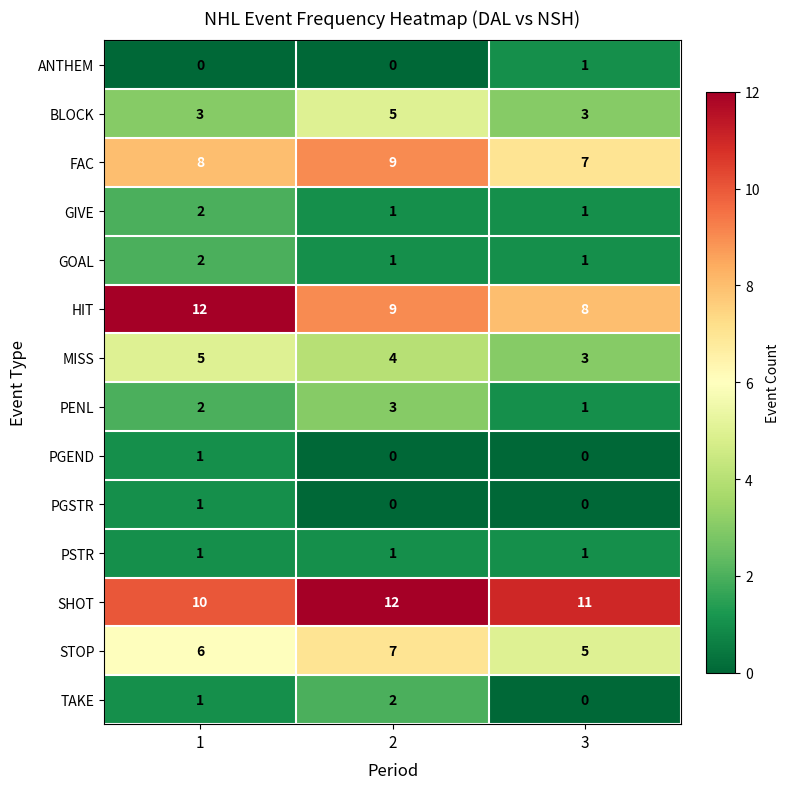

How many series are shown in this chart?

14